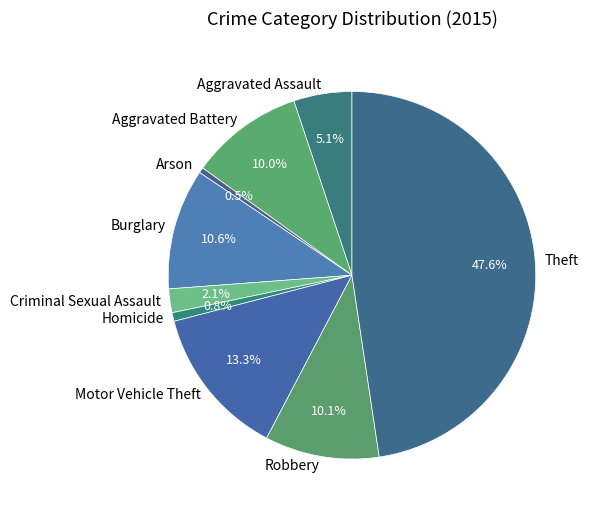

What is the largest slice in the pie chart?

Theft